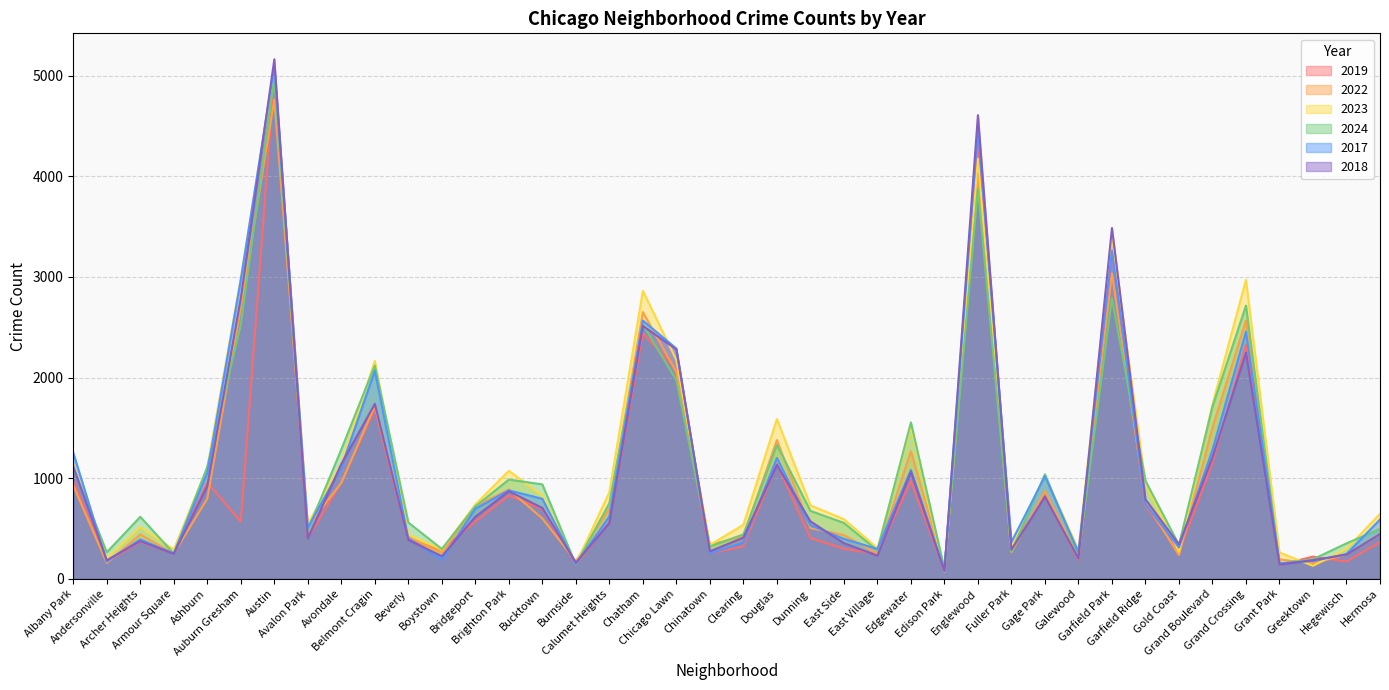

In 2019, how many points are lower than both neighbors (excluding endpoints)?

14